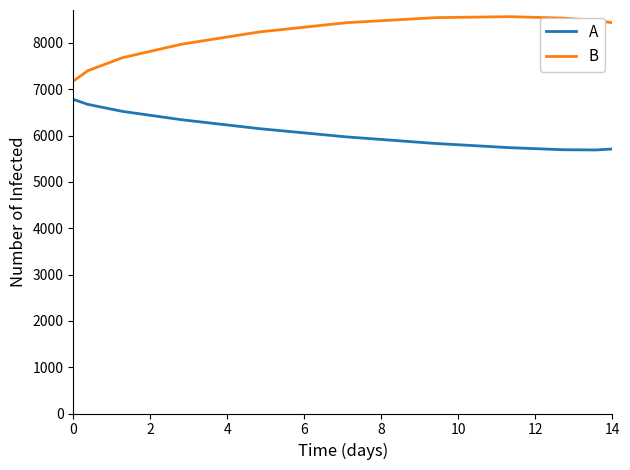

What is the maximum value for B?

8566.9